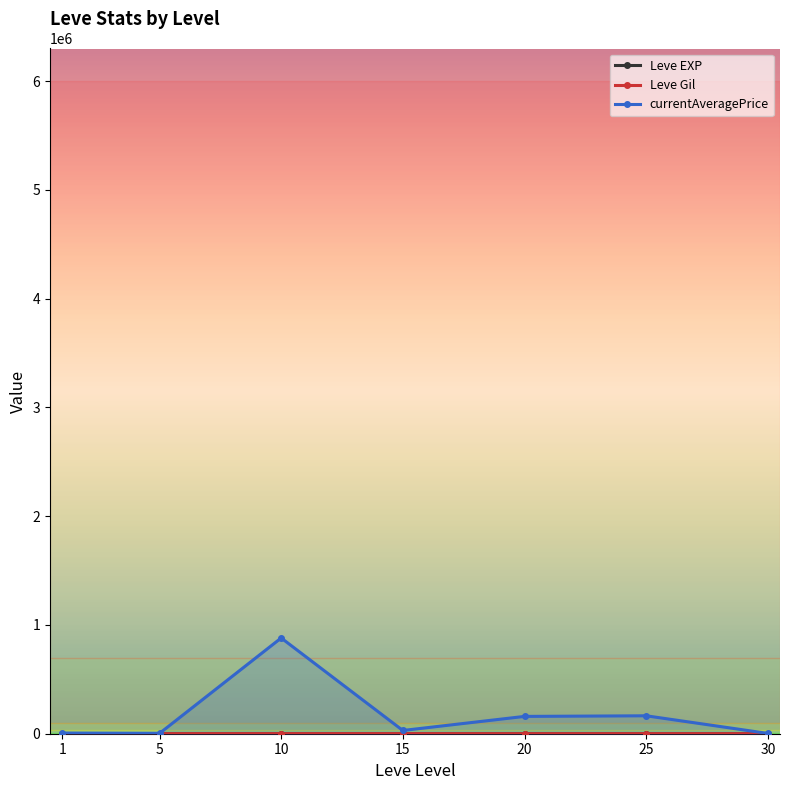

What is the sum of all currentAveragePrice values?

1245902.3